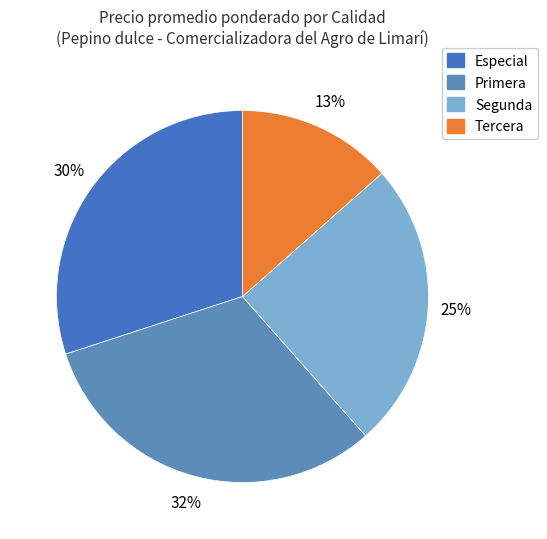

Which category has the smallest portion of the pie?

Tercera